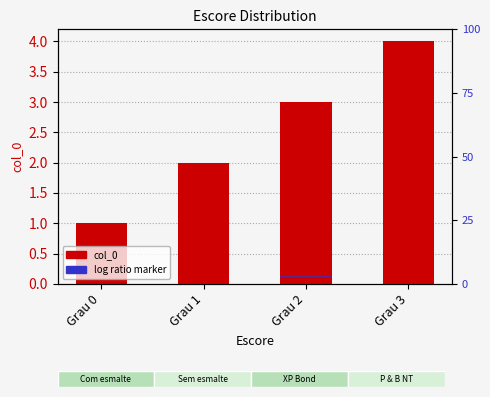

At which label does log ratio marker reach its minimum?

Grau 0